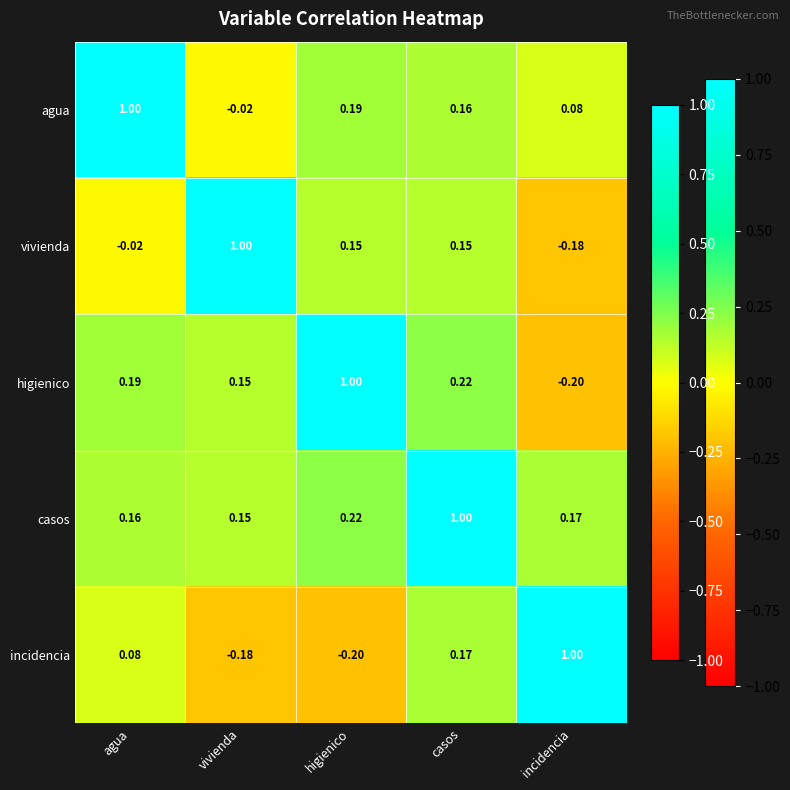

At which category is the sum across all series the highest?

casos